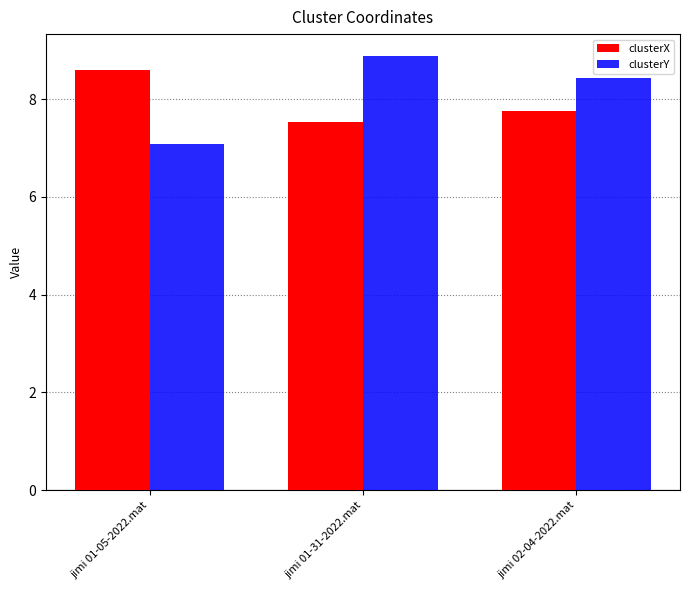

At jimi 01-31-2022.mat, list the series in order from smallest to largest.

clusterX, clusterY